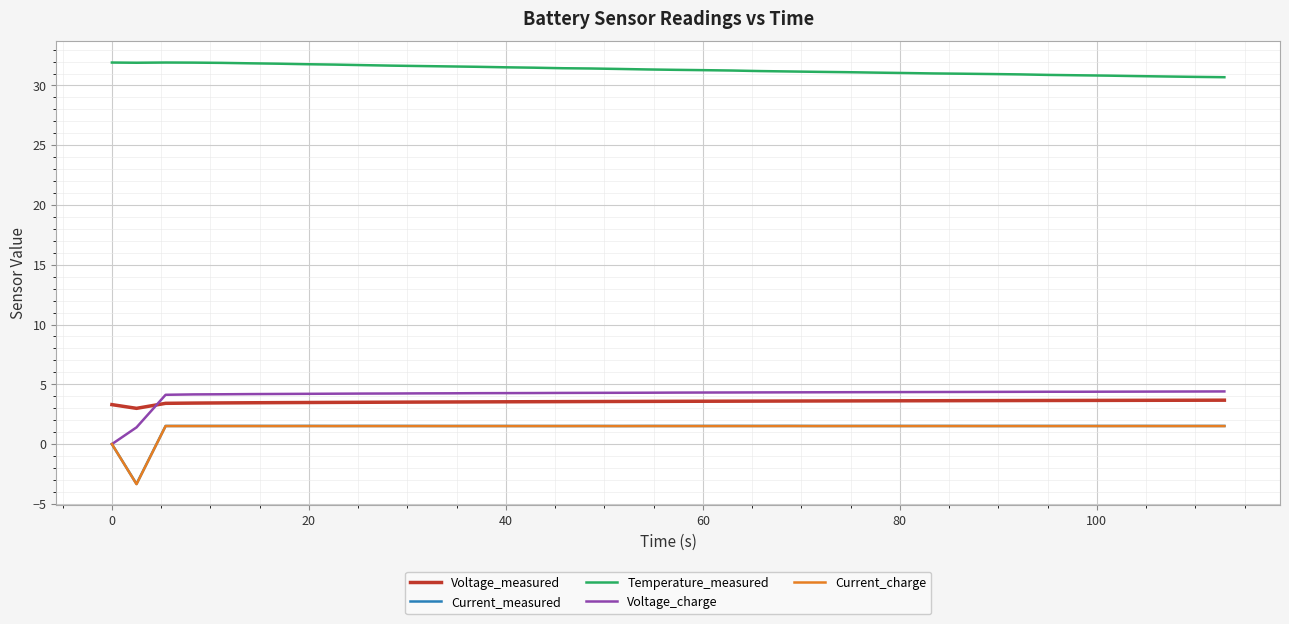

How many values in the Current_measured series are below 1?

2